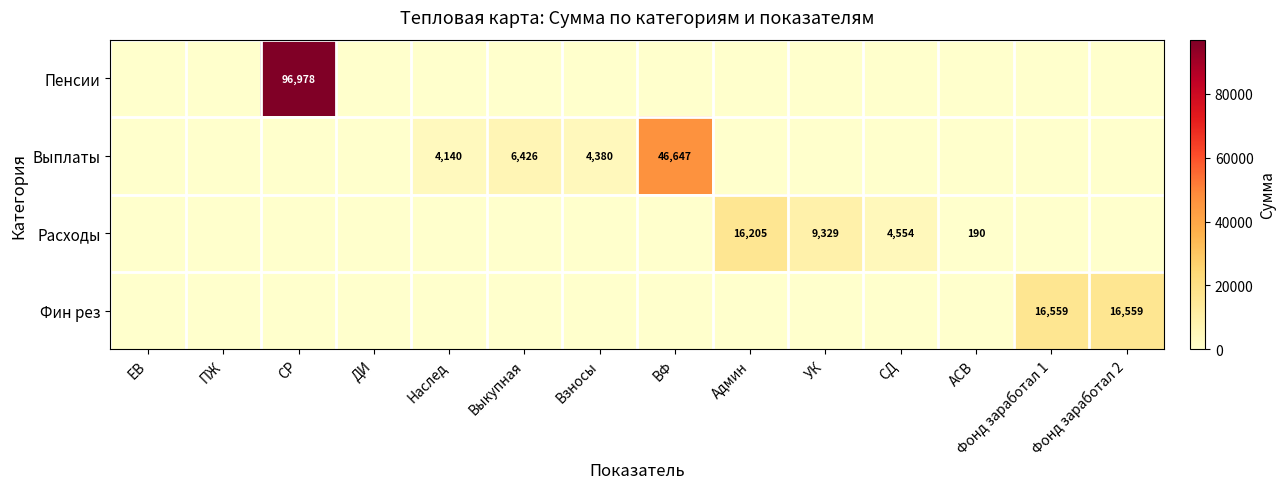

What is the difference between the Расходы values at УК and АСВ?

9139